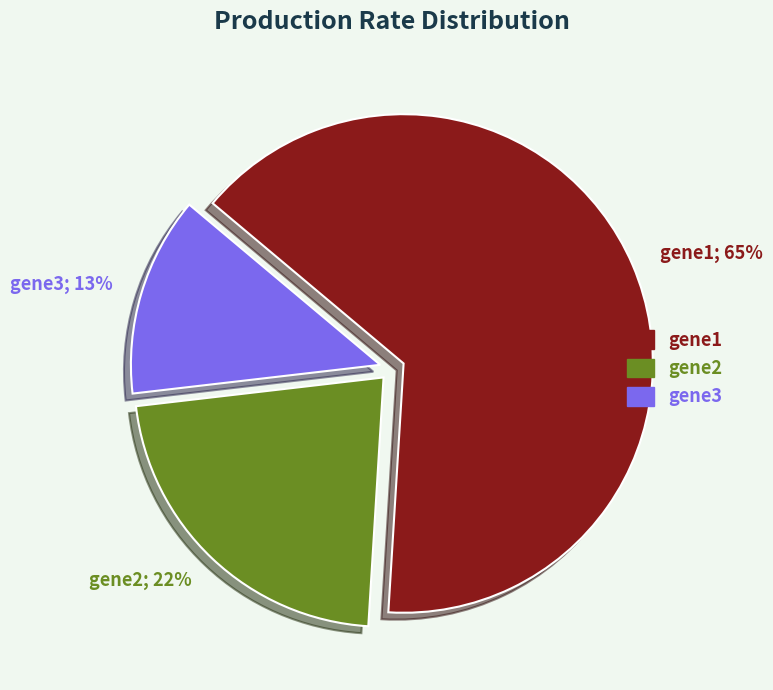

To the nearest percent, what is the combined percentage of gene3 and gene1?

78%